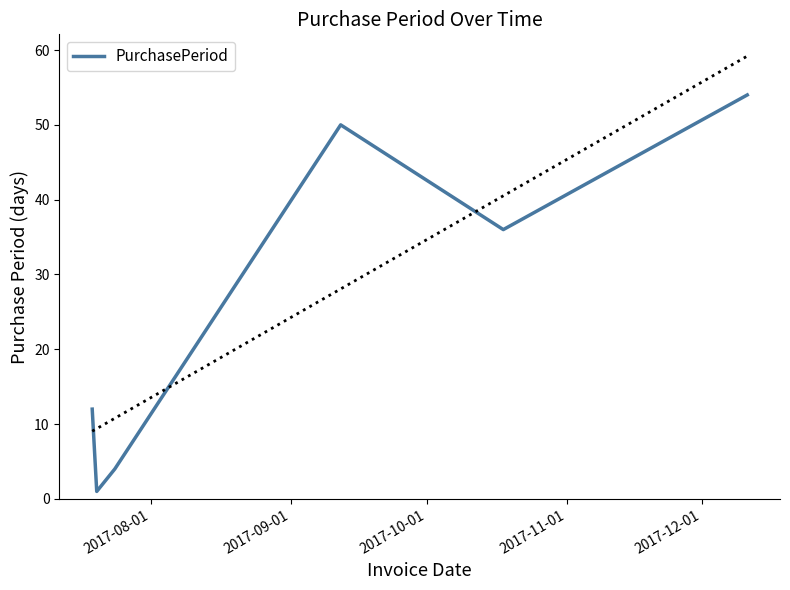

Reading right to left, what are all the values shown in this chart?

54	36	50	4	1	12